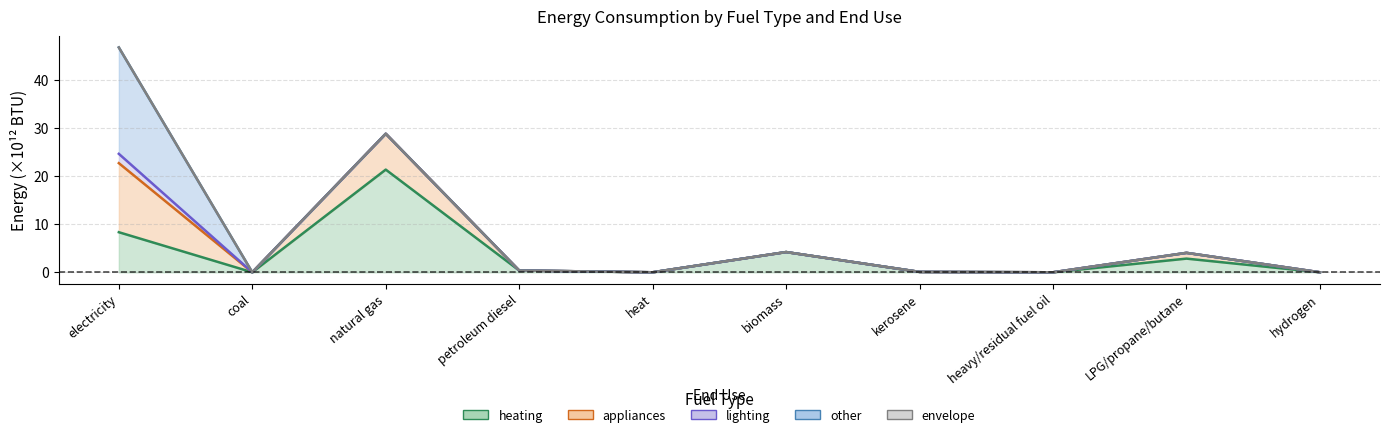

At which label does lighting reach its minimum?

coal